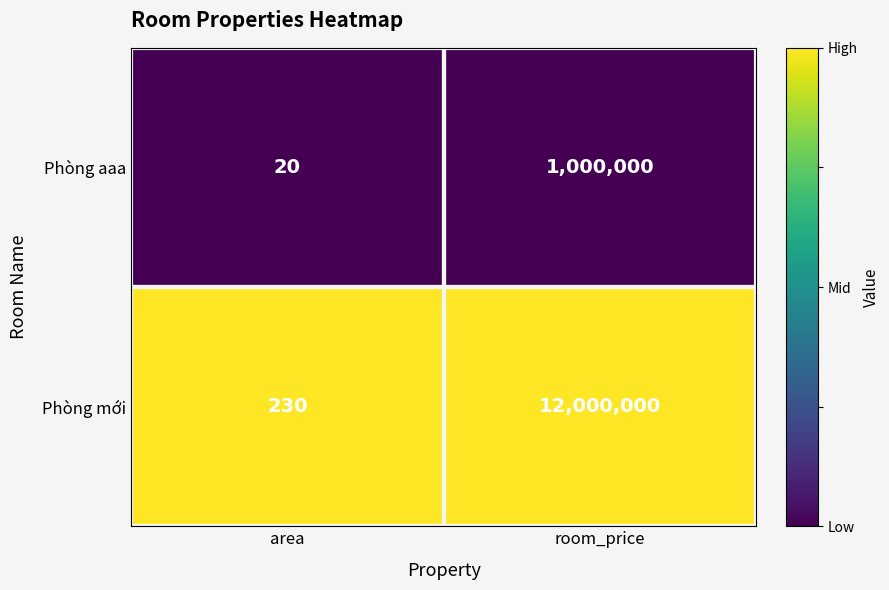

Count the number of categories in the chart.

2